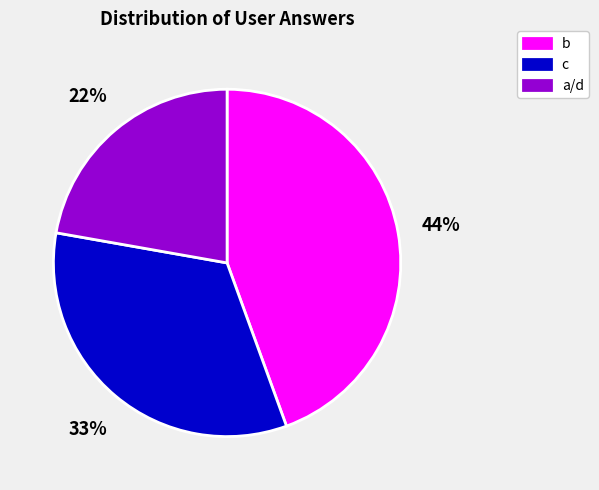

To the nearest percent, what is the difference between the largest and smallest slice percentages?

22%